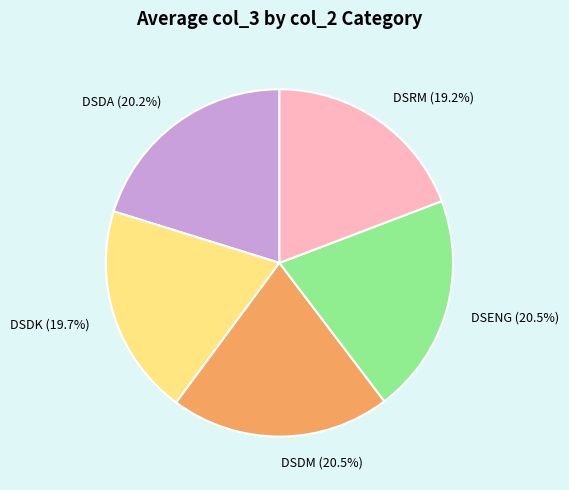

Is there any slice that represents more than half of the pie?

No